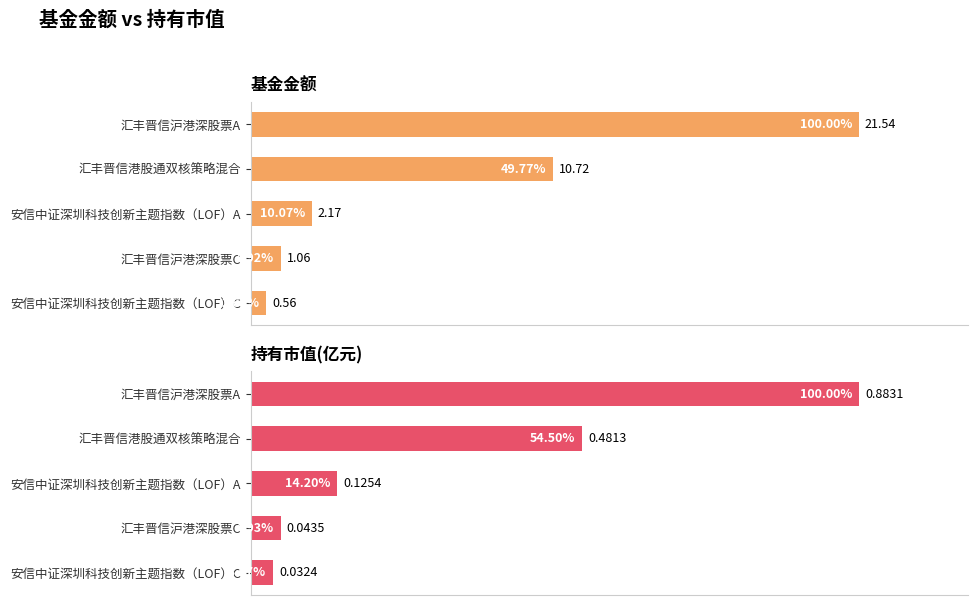

Reading left to right, list all the values displayed in this chart.

基金金额: 21.5	10.7	2.2	1.1	0.6
持有市值(亿元): 0.9	0.5	0.1	0.0	0.0